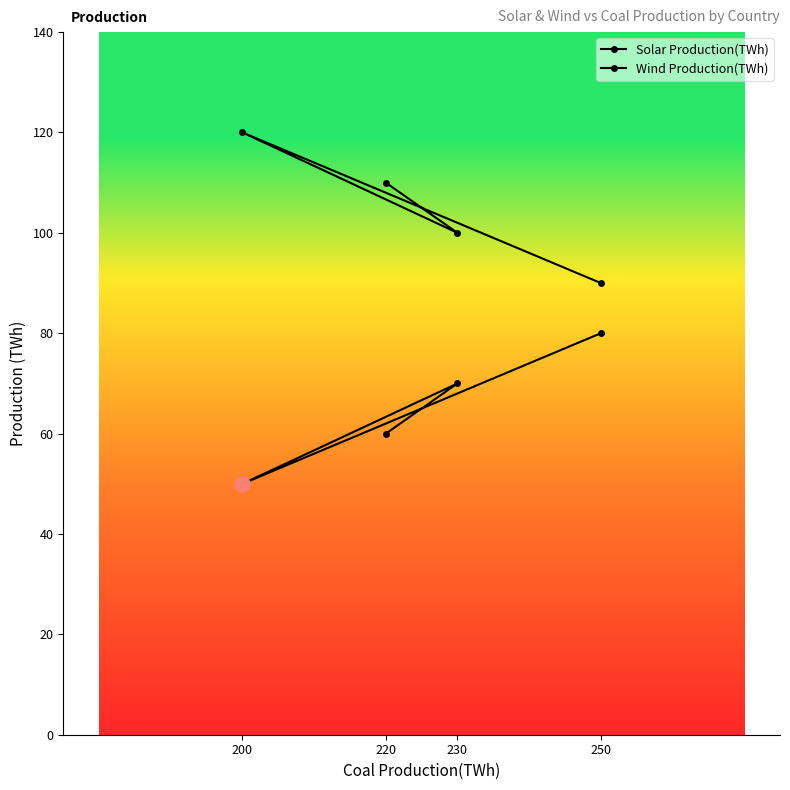

Which series reaches the minimum Y coordinate?

Solar Production(TWh)